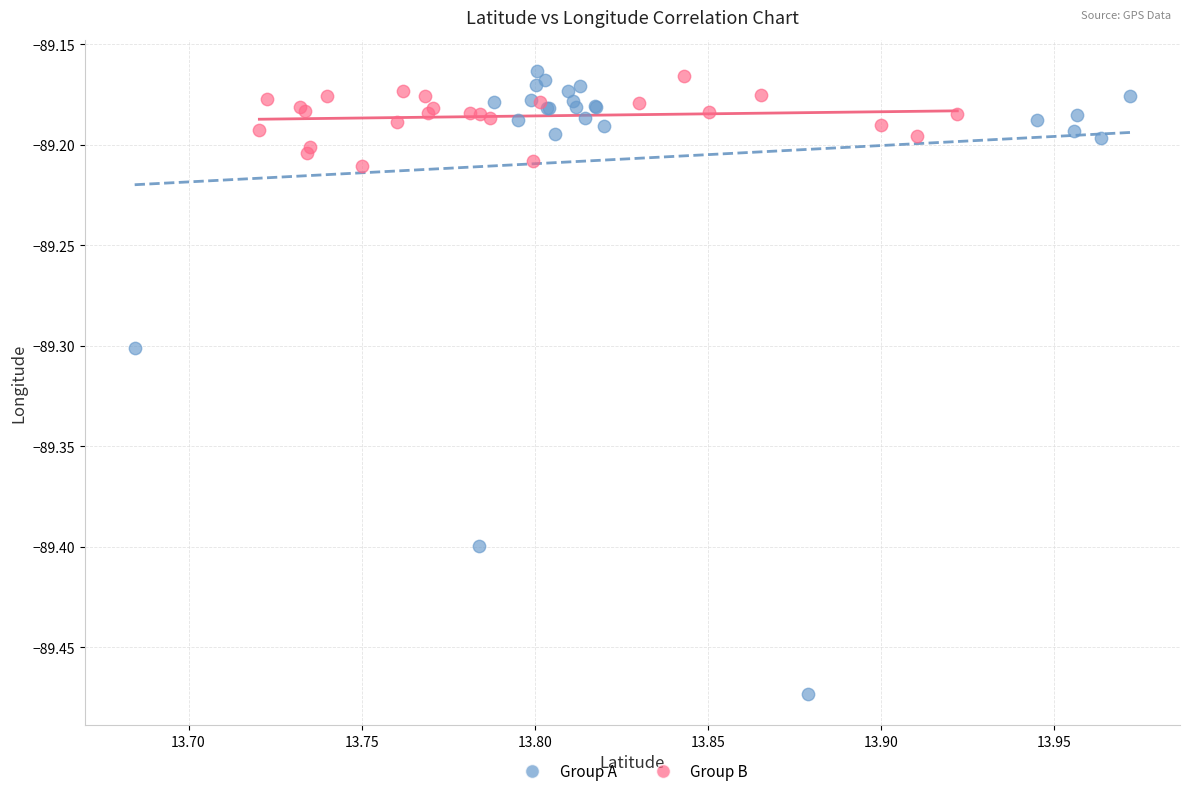

Which series contains the lowest Y value?

Group A